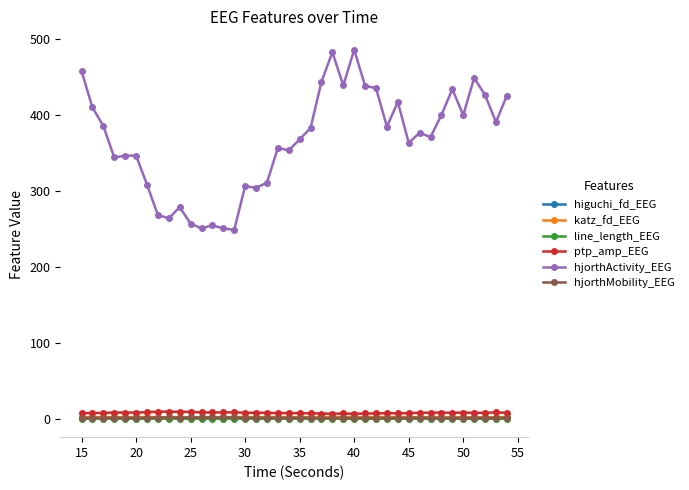

True or false: hjorthMobility_EEG and hjorthActivity_EEG intersect in this chart.

False